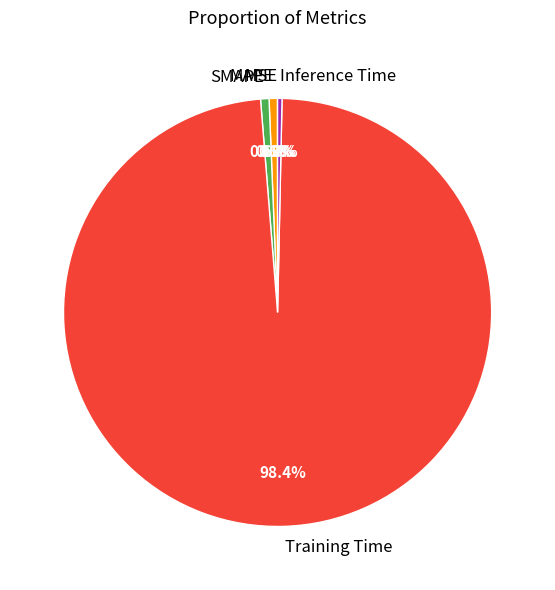

Which slice is the largest?

Training Time